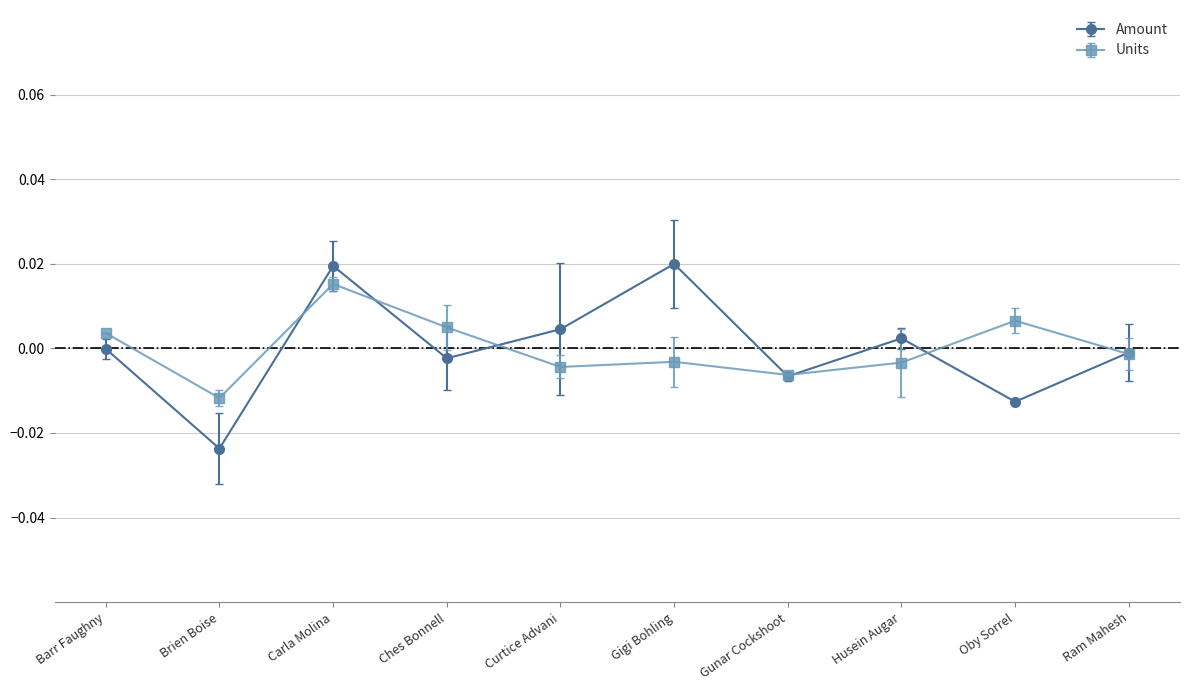

Between Brien Boise and Ches Bonnell, which series saw the biggest shift?

Amount